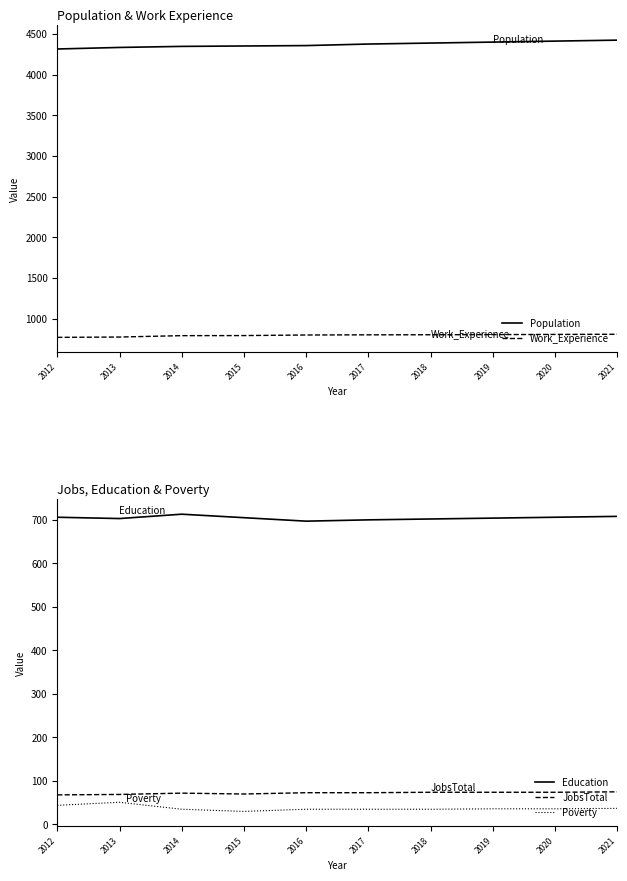

In JobsTotal, how many points are higher than both neighbors (excluding endpoints)?

1